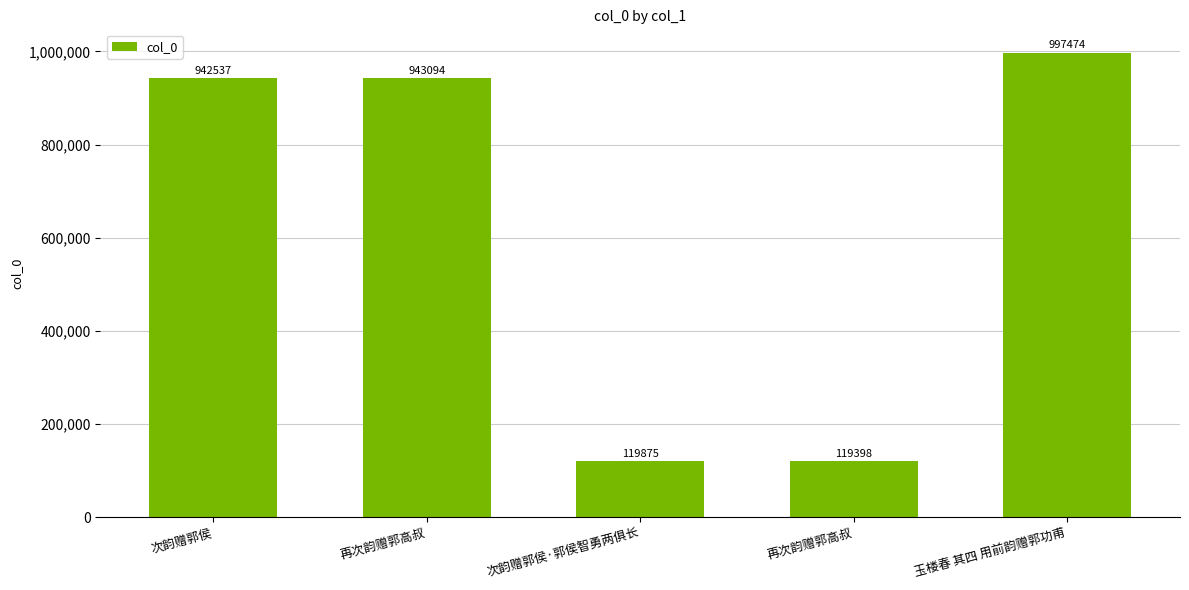

Read the value at 玉楼春 其四 用前韵赠郭功甫.

997474